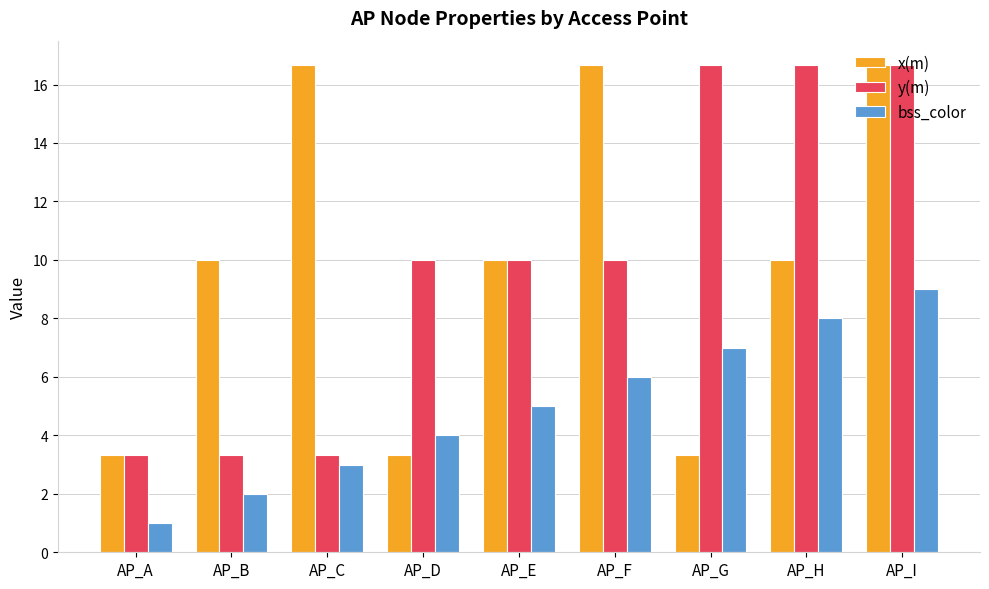

Rank the categories by bss_color value from lowest to highest.

AP_A, AP_B, AP_C, AP_D, AP_E, AP_F, AP_G, AP_H, AP_I